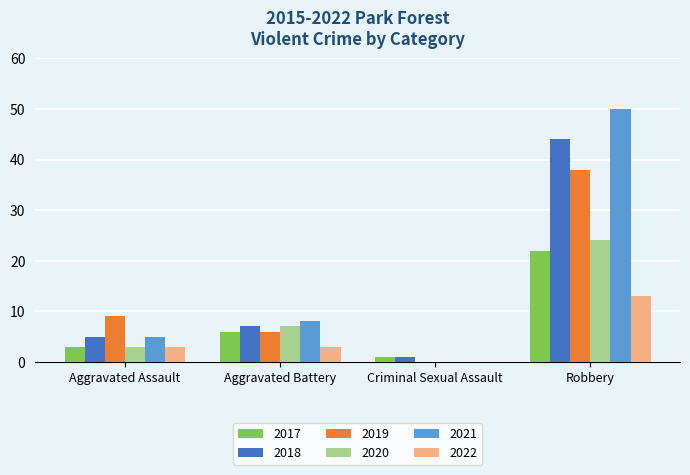

At which category is the sum across all series the highest?

Robbery